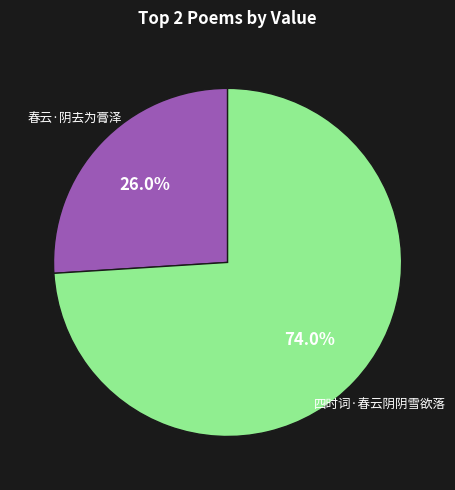

Is there any slice that represents more than half of the pie?

Yes